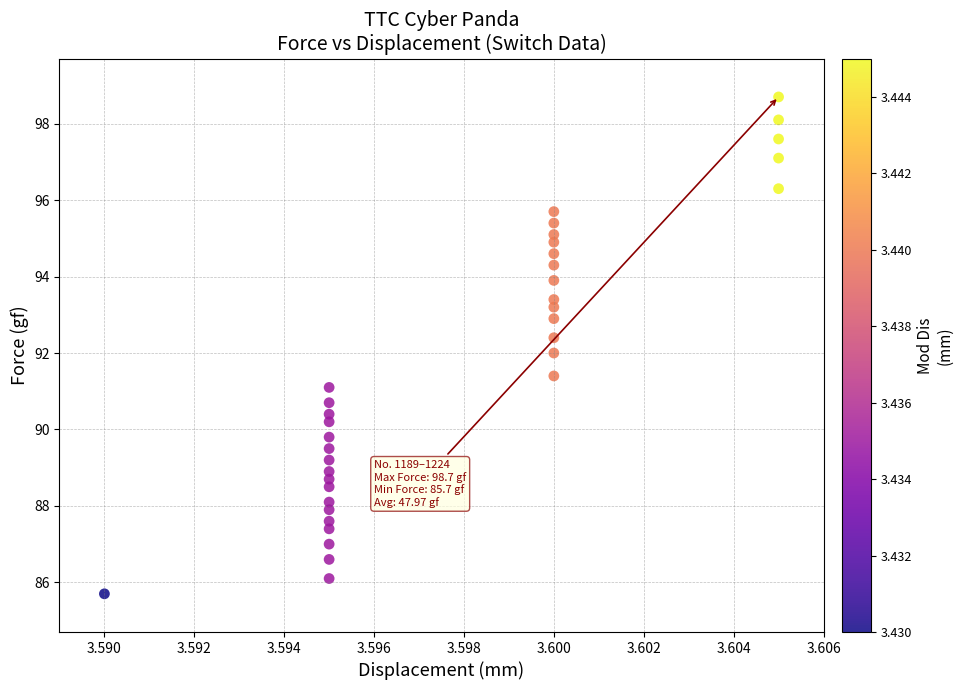

What is the range of Y values (max minus min)?

13.0